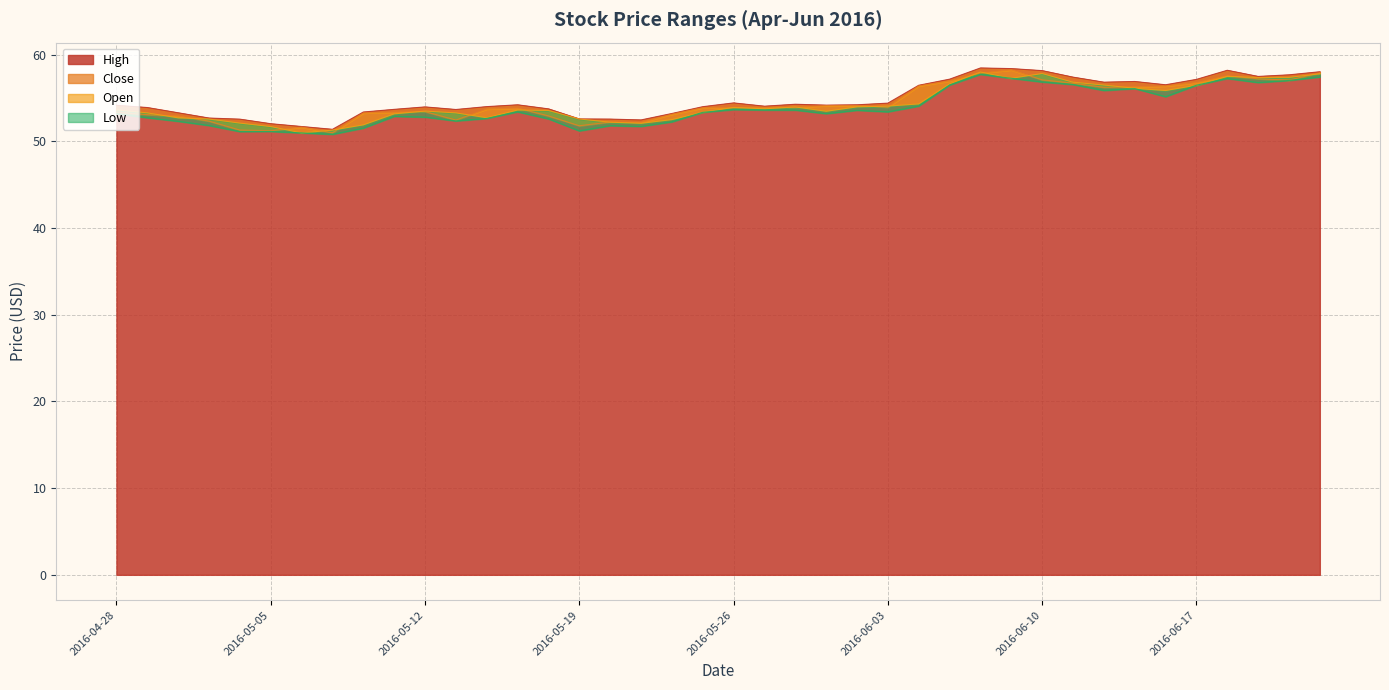

Where do Close and Open first cross each other?

2016-04-29 and 2016-05-02